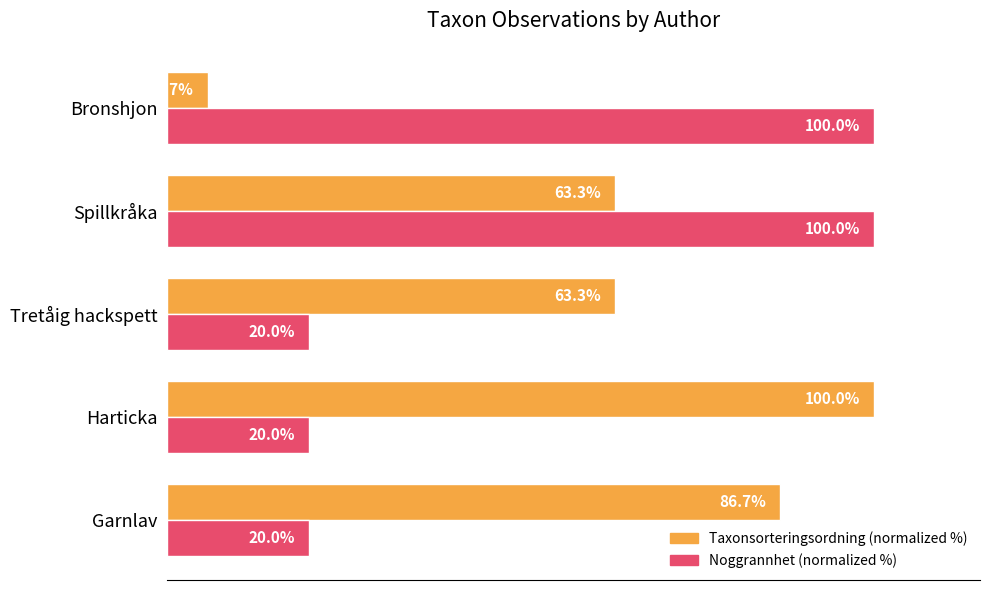

Is the value of Taxonsorteringsordning (normalized %) at Bronshjon greater than the value of Noggrannhet (normalized %) at Bronshjon?

No